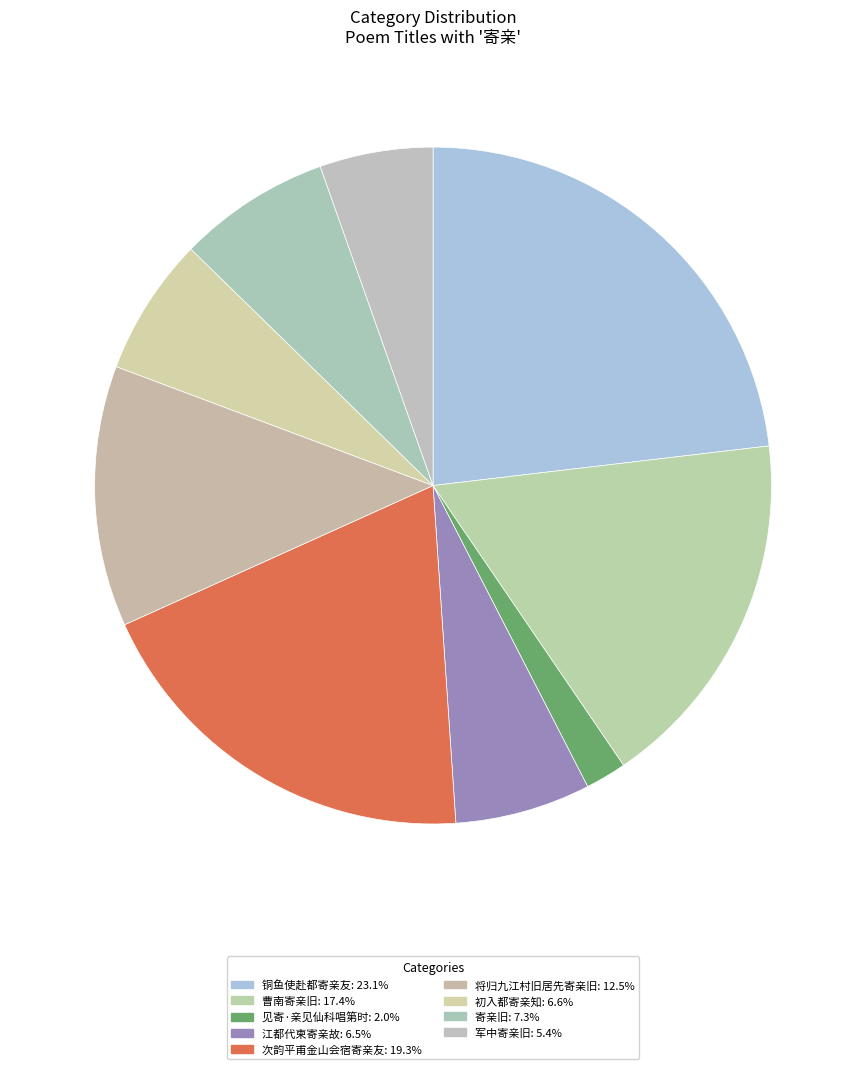

Does 曹南寄亲旧 account for over 50% of the chart?

No